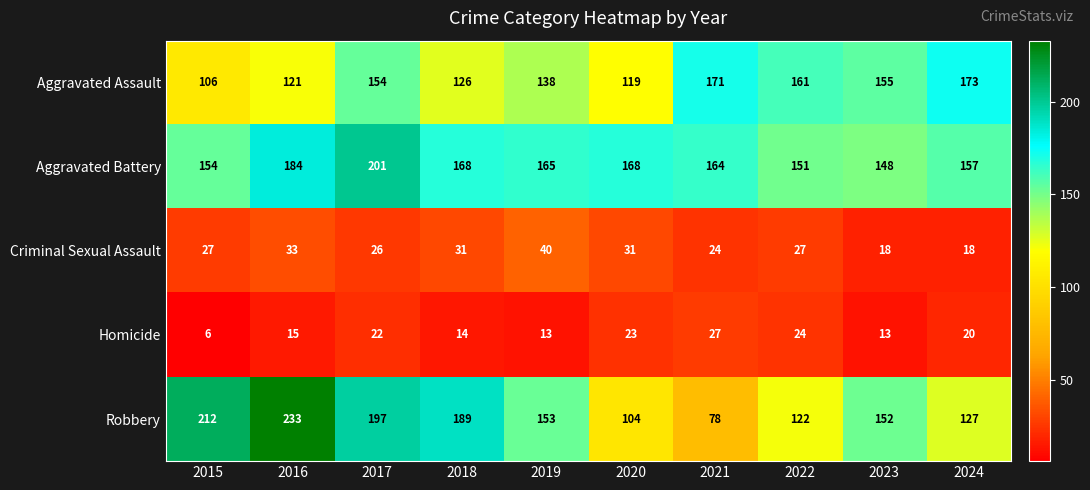

Where does the Homicide series first go above 20?

2017